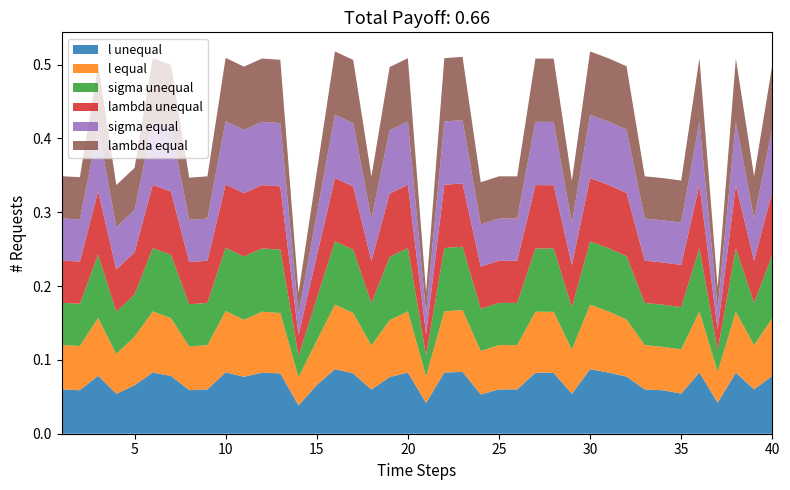

Reading right to left, extract all data points from this chart.

l unequal: 0.1	0.1	0.1	0.0	0.1	0.1	0.1	0.1	0.1	0.1	0.1	0.1	0.1	0.1	0.1	0.1	0.1	0.1	0.1	0.0	0.1	0.1	0.1	0.1	0.1	0.1	0.0	0.1	0.1	0.1	0.1	0.1	0.1	0.1	0.1	0.1	0.1	0.1	0.1	0.1
l equal: 0.1	0.1	0.1	0.0	0.1	0.1	0.1	0.1	0.1	0.1	0.1	0.1	0.1	0.1	0.1	0.1	0.1	0.1	0.1	0.0	0.1	0.1	0.1	0.1	0.1	0.1	0.0	0.1	0.1	0.1	0.1	0.1	0.1	0.1	0.1	0.1	0.1	0.1	0.1	0.1
sigma unequal: 0.1	0.1	0.1	0.0	0.1	0.1	0.1	0.1	0.1	0.1	0.1	0.1	0.1	0.1	0.1	0.1	0.1	0.1	0.1	0.0	0.1	0.1	0.1	0.1	0.1	0.1	0.0	0.1	0.1	0.1	0.1	0.1	0.1	0.1	0.1	0.1	0.1	0.1	0.1	0.1
lambda unequal: 0.1	0.1	0.1	0.0	0.1	0.1	0.1	0.1	0.1	0.1	0.1	0.1	0.1	0.1	0.1	0.1	0.1	0.1	0.1	0.0	0.1	0.1	0.1	0.1	0.1	0.1	0.0	0.1	0.1	0.1	0.1	0.1	0.1	0.1	0.1	0.1	0.1	0.1	0.1	0.1
sigma equal: 0.1	0.1	0.1	0.0	0.1	0.1	0.1	0.1	0.1	0.1	0.1	0.1	0.1	0.1	0.1	0.1	0.1	0.1	0.1	0.0	0.1	0.1	0.1	0.1	0.1	0.1	0.0	0.1	0.1	0.1	0.1	0.1	0.1	0.1	0.1	0.1	0.1	0.1	0.1	0.1
lambda equal: 0.1	0.1	0.1	0.0	0.1	0.1	0.1	0.1	0.1	0.1	0.1	0.1	0.1	0.1	0.1	0.1	0.1	0.1	0.1	0.0	0.1	0.1	0.1	0.1	0.1	0.1	0.0	0.1	0.1	0.1	0.1	0.1	0.1	0.1	0.1	0.1	0.1	0.1	0.1	0.1